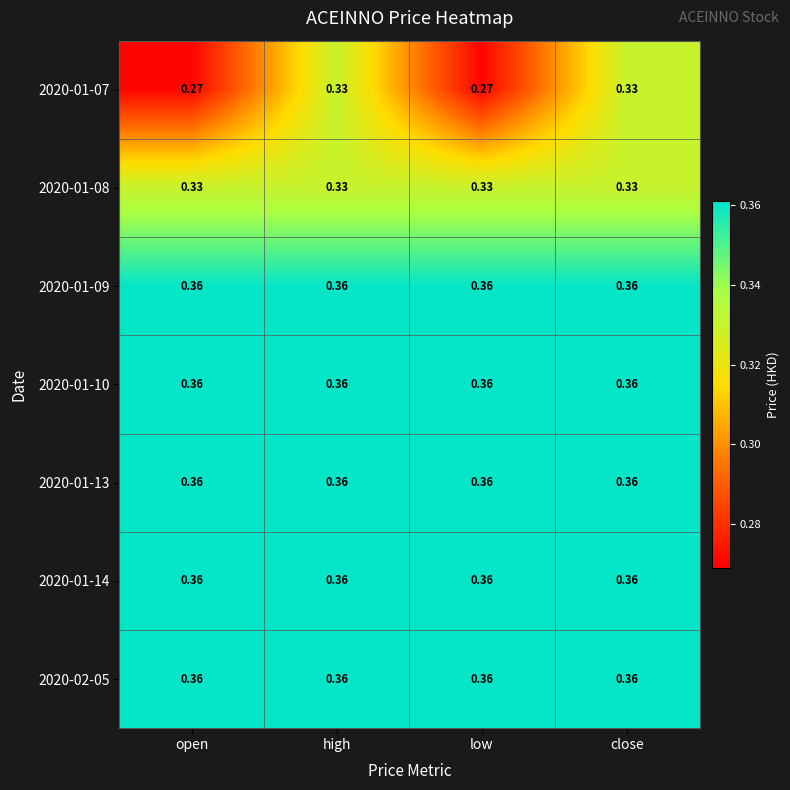

How many categories are shown in the chart?

4